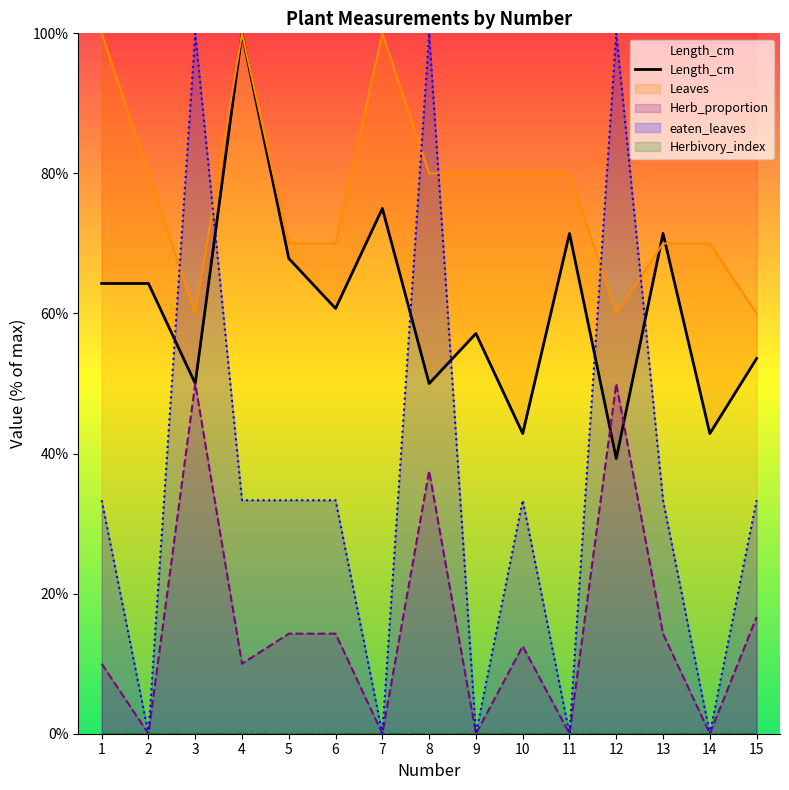

Does the chart have visible grid lines?

No